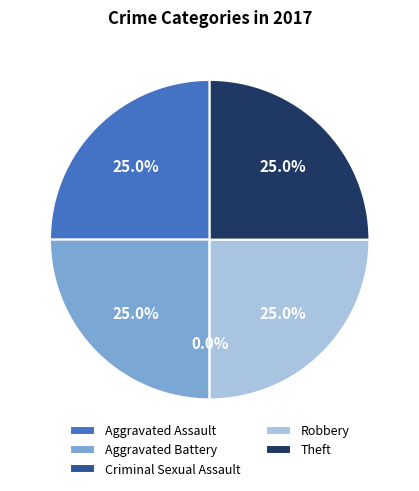

Rank the categories by value from highest to lowest.

Aggravated Assault, Aggravated Battery, Robbery, Theft, Criminal Sexual Assault